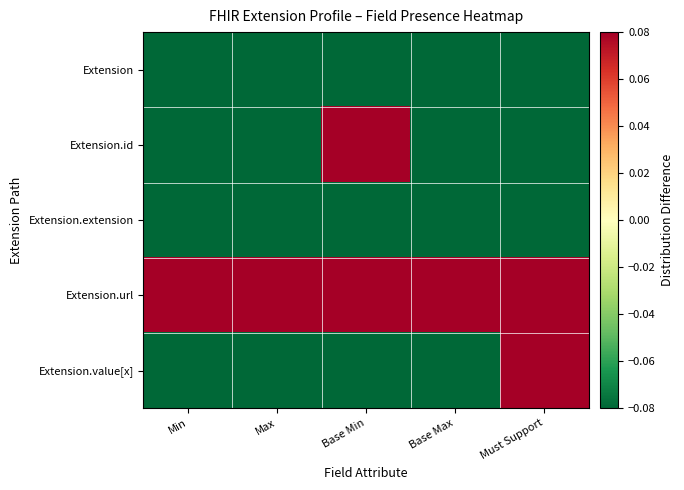

Reading left to right, transcribe all the data shown in this chart.

Extension: Min=-0.1	Max=-0.1	Base Min=-0.1	Base Max=-0.1	Must Support=-0.1
Extension.id: Min=-0.1	Max=-0.1	Base Min=0.1	Base Max=-0.1	Must Support=-0.1
Extension.extension: Min=-0.1	Max=-0.1	Base Min=-0.1	Base Max=-0.1	Must Support=-0.1
Extension.url: Min=0.1	Max=0.1	Base Min=0.1	Base Max=0.1	Must Support=0.1
Extension.value[x]: Min=-0.1	Max=-0.1	Base Min=-0.1	Base Max=-0.1	Must Support=0.1